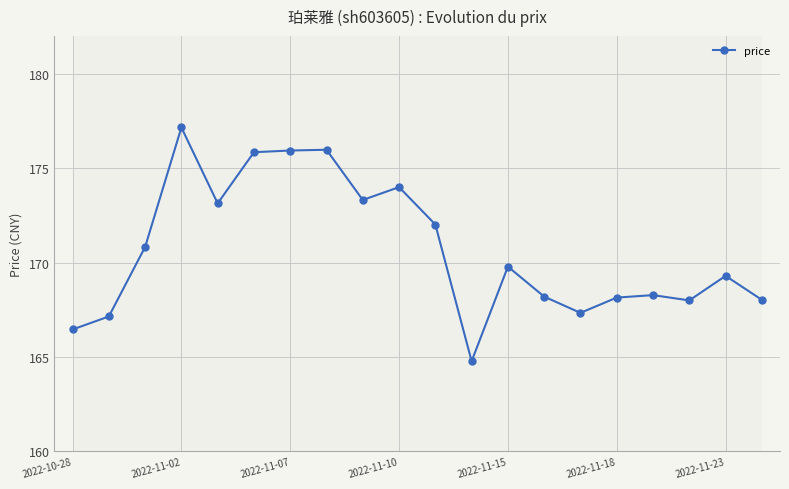

True or false: the data has more than 0 interior local peaks.

True